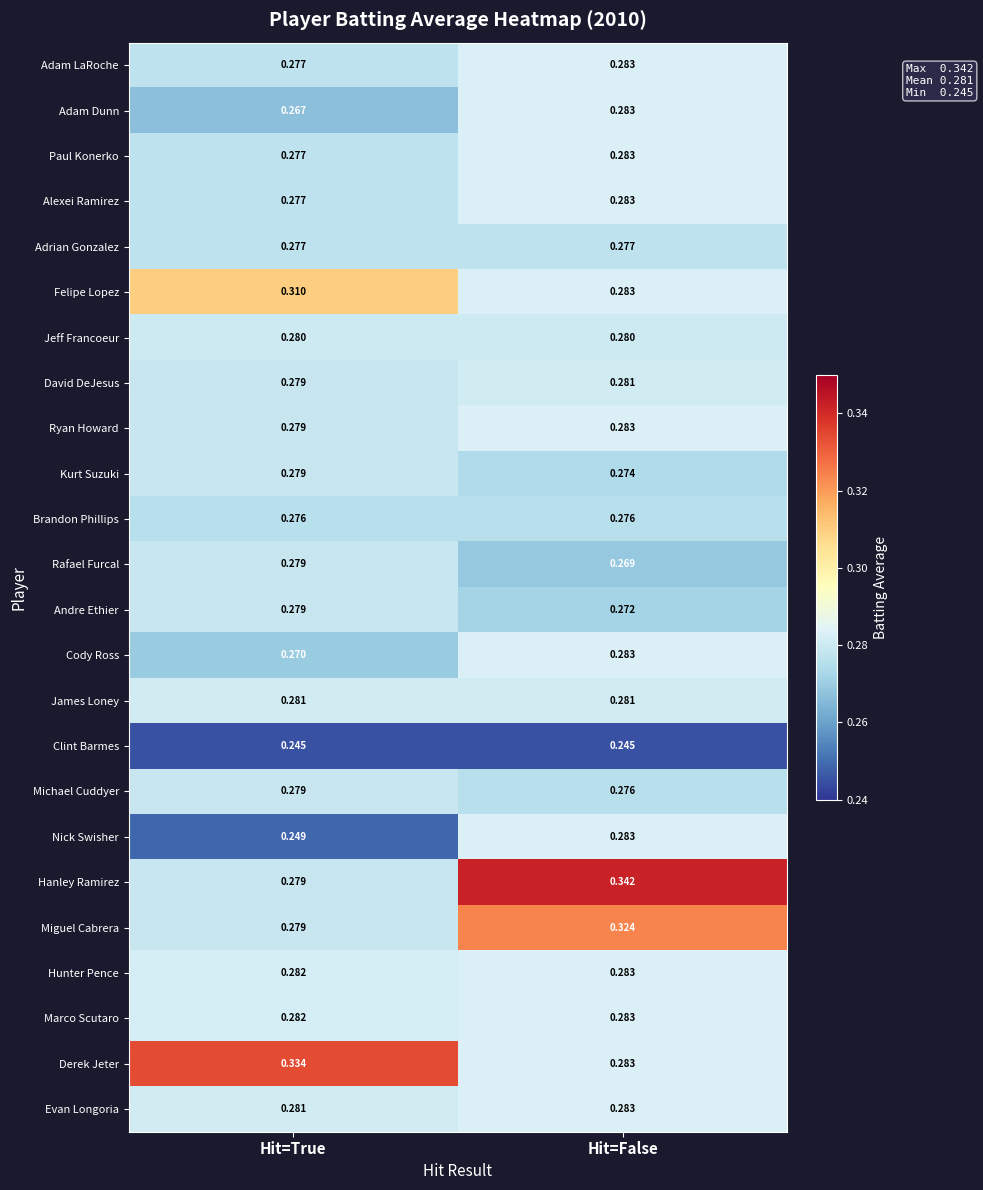

At which label is Hanley Ramirez closest to 0?

Hit=True